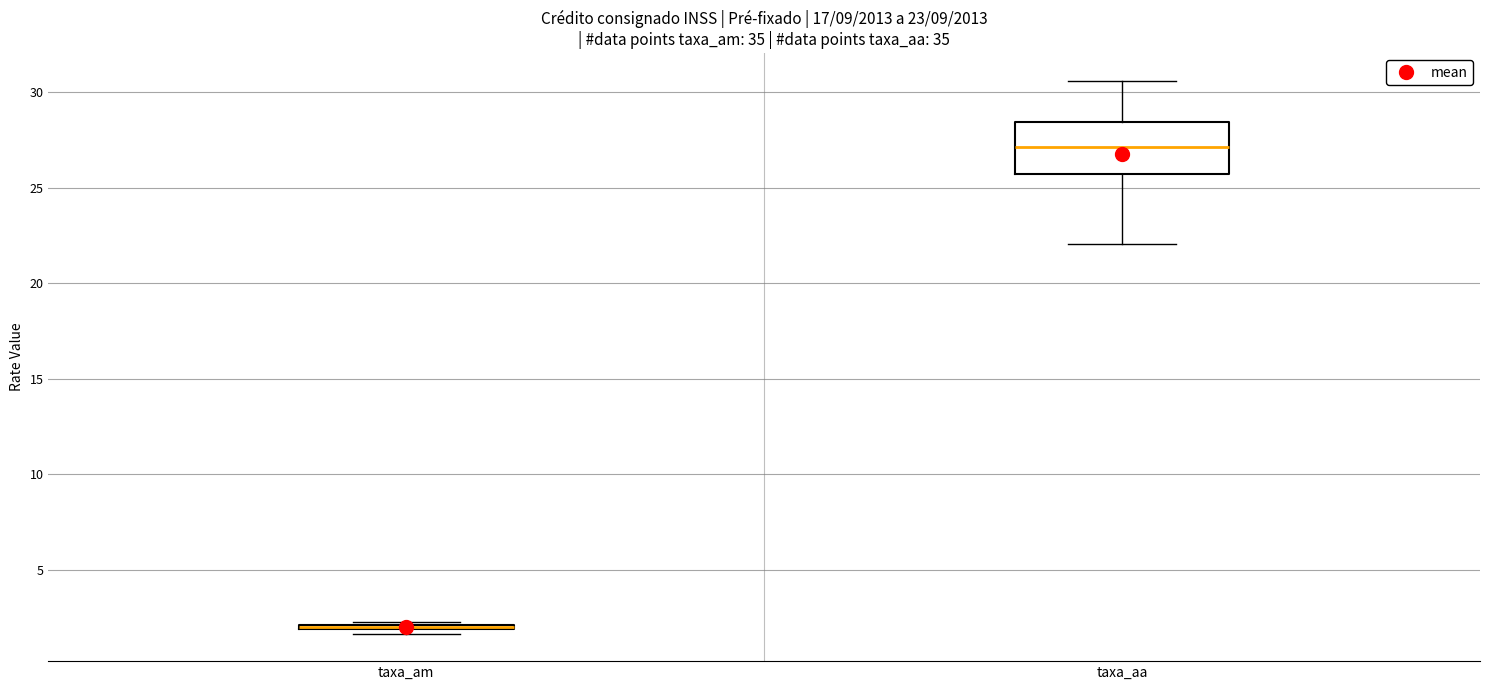

Which box is the tallest, from its lower edge to its upper edge?

taxa_aa